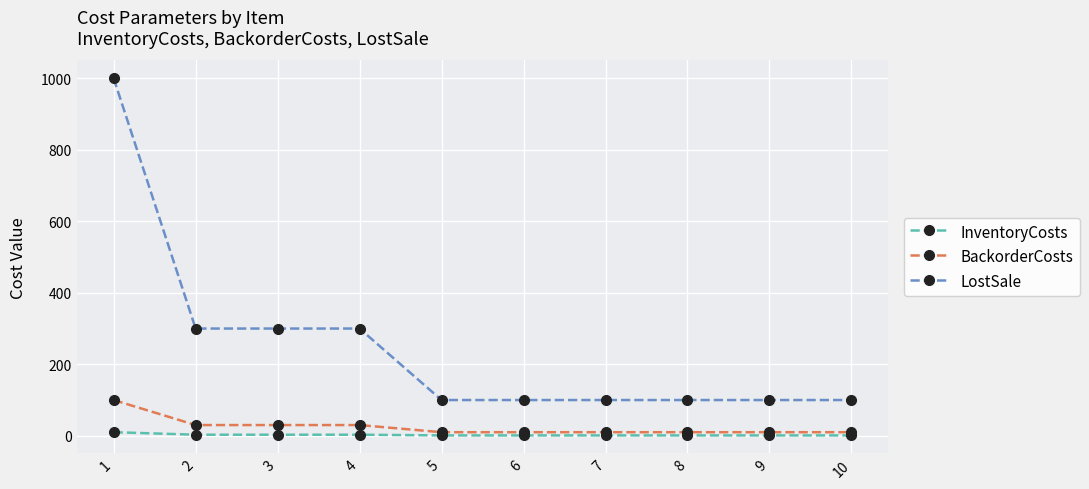

True or false: LostSale has a value of 100 at 7.

True